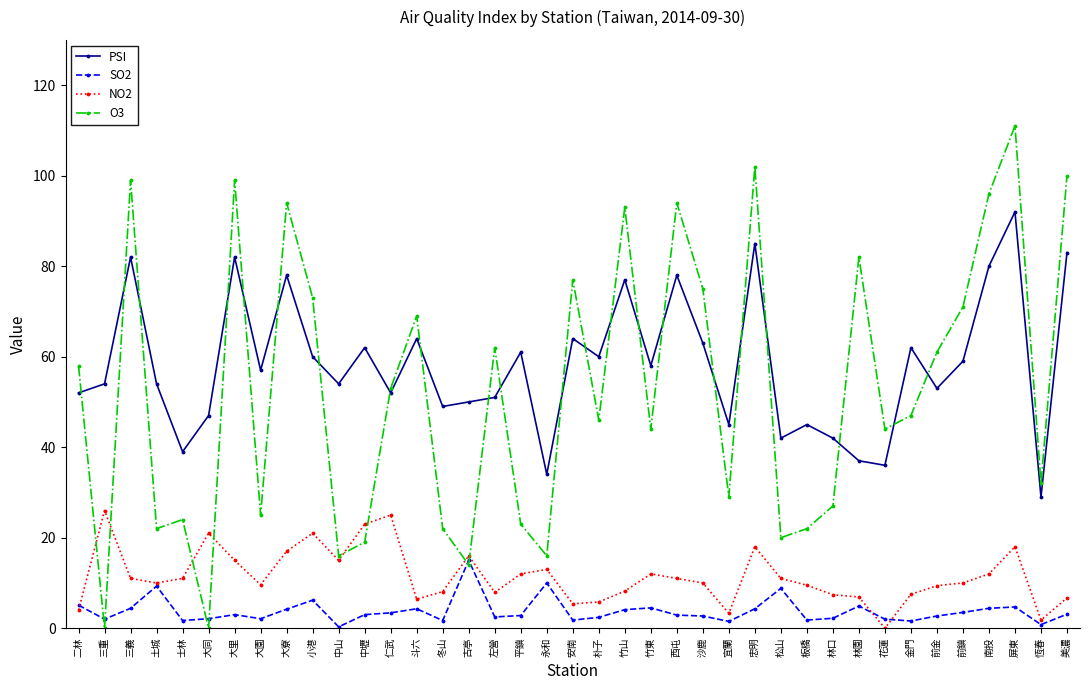

What is the difference between the highest and lowest values at 松山?

33.2